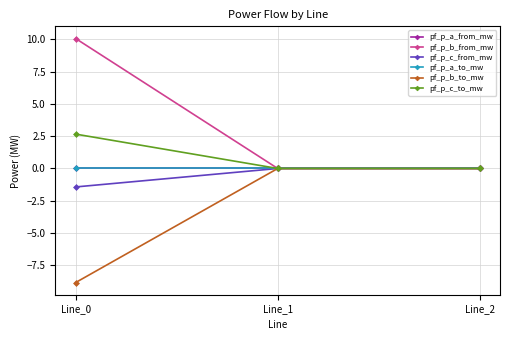

True or false: pf_p_b_to_mw has a value of -3.8 at Line_0.

False